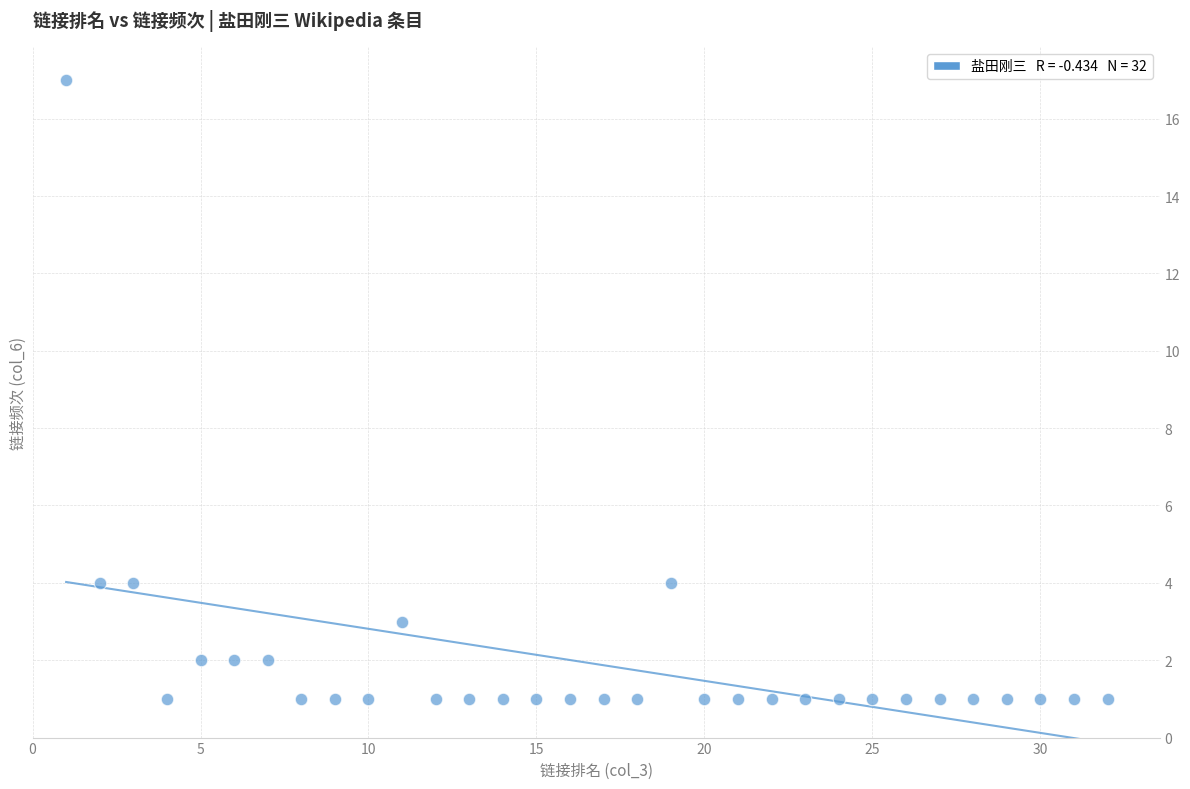

What is the range of X values (max minus min)?

31